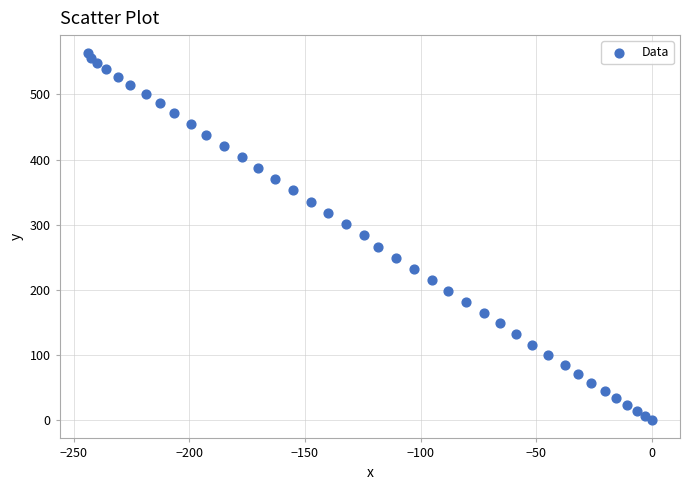

What is the range of Y values (max minus min)?

562.9